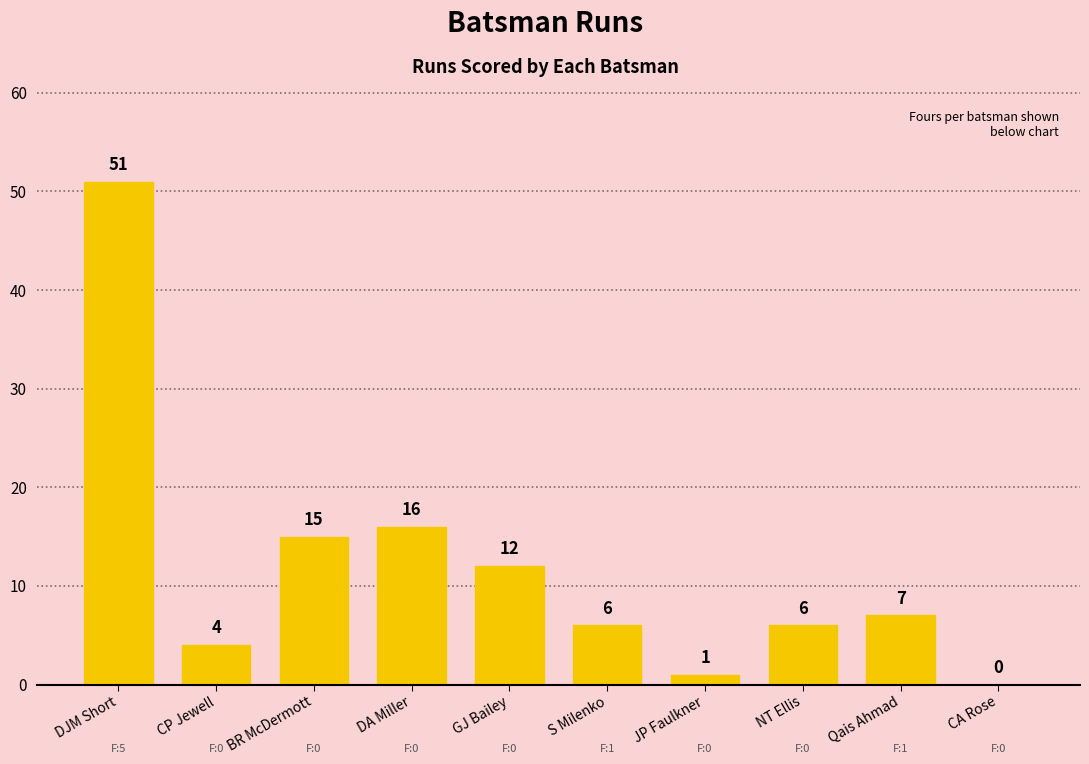

How many series are shown in this chart?

1